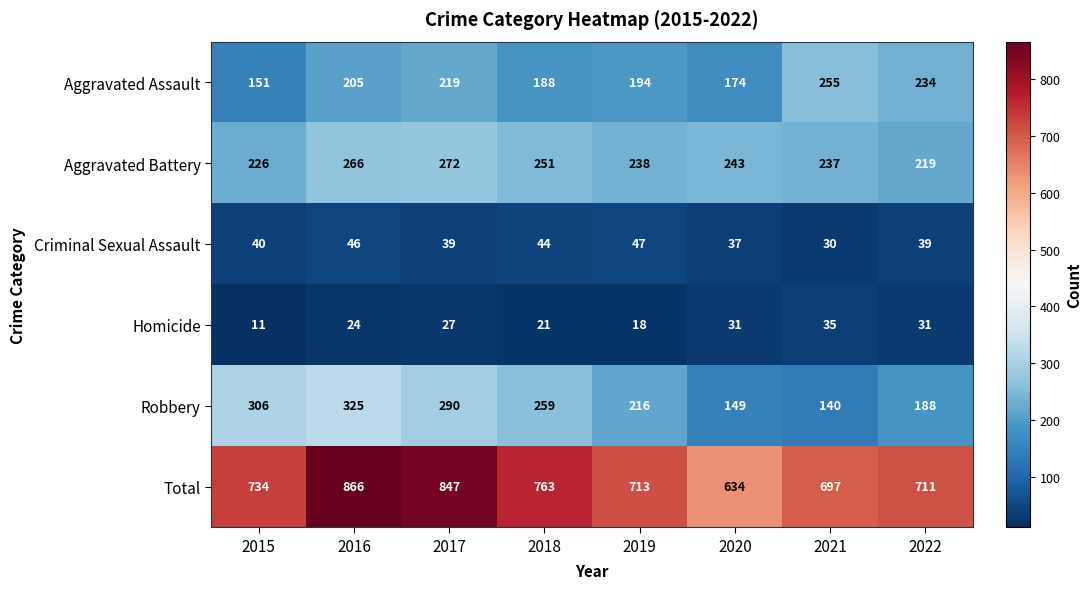

The value of Homicide at 2017 is 27. True or false?

True